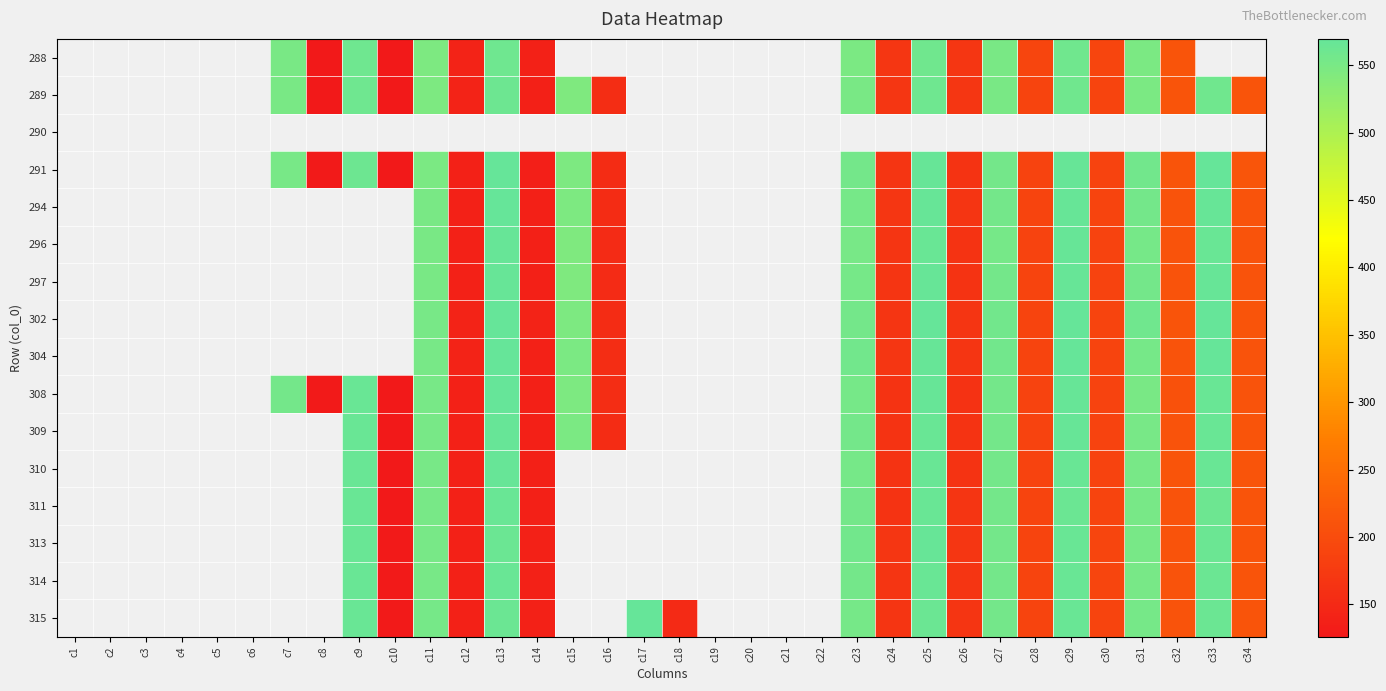

Reading right to left, transcribe all the data shown in this chart.

288: c34=0.0	c33=0.0	c32=211.8	c31=547.8	c30=191.1	c29=557.7	c28=190.3	c27=548.9	c26=168.0	c25=559.2	c24=168.6	c23=547.3	c22=0.0	c21=0.0	c20=0.0	c19=0.0	c18=0.0	c17=0.0	c16=0.0	c15=0.0	c14=139.0	c13=560.9	c12=140.3	c11=545.4	c10=127.2	c9=559.3	c8=127.2	c7=549.6	c6=0.0	c5=0.0	c4=0.0	c3=0.0	c2=0.0	c1=0.0
289: c34=211.4	c33=558.9	c32=211.4	c31=548.4	c30=190.0	c29=558.9	c28=190.0	c27=550.5	c26=167.5	c25=560.9	c24=167.8	c23=549.8	c22=0.0	c21=0.0	c20=0.0	c19=0.0	c18=0.0	c17=0.0	c16=156.1	c15=545.4	c14=138.0	c13=562.6	c12=139.9	c11=546.3	c10=126.4	c9=559.7	c8=126.8	c7=550.5	c6=0.0	c5=0.0	c4=0.0	c3=0.0	c2=0.0	c1=0.0
290: c34=0.0	c33=0.0	c32=0.0	c31=0.0	c30=0.0	c29=0.0	c28=0.0	c27=0.0	c26=0.0	c25=0.0	c24=0.0	c23=0.0	c22=0.0	c21=0.0	c20=0.0	c19=0.0	c18=0.0	c17=0.0	c16=0.0	c15=0.0	c14=0.0	c13=0.0	c12=0.0	c11=0.0	c10=0.0	c9=0.0	c8=0.0	c7=0.0	c6=0.0	c5=0.0	c4=0.0	c3=0.0	c2=0.0	c1=0.0
291: c34=212.6	c33=568.4	c32=211.0	c31=556.6	c30=187.6	c29=567.8	c28=188.2	c27=554.6	c26=165.3	c25=567.5	c24=167.0	c23=554.7	c22=0.0	c21=0.0	c20=0.0	c19=0.0	c18=0.0	c17=0.0	c16=154.9	c15=545.8	c14=135.7	c13=568.2	c12=139.5	c11=548.5	c10=125.9	c9=561.3	c8=127.8	c7=551.2	c6=0.0	c5=0.0	c4=0.0	c3=0.0	c2=0.0	c1=0.0
294: c34=210.5	c33=566.5	c32=210.2	c31=555.7	c30=188.5	c29=567.0	c28=188.6	c27=554.8	c26=166.7	c25=566.9	c24=167.8	c23=553.7	c22=0.0	c21=0.0	c20=0.0	c19=0.0	c18=0.0	c17=0.0	c16=154.9	c15=545.6	c14=137.4	c13=568.2	c12=139.3	c11=549.1	c10=0.0	c9=0.0	c8=0.0	c7=0.0	c6=0.0	c5=0.0	c4=0.0	c3=0.0	c2=0.0	c1=0.0
296: c34=209.6	c33=564.8	c32=209.8	c31=553.7	c30=187.9	c29=566.2	c28=188.2	c27=553.8	c26=165.1	c25=564.7	c24=166.1	c23=551.8	c22=0.0	c21=0.0	c20=0.0	c19=0.0	c18=0.0	c17=0.0	c16=153.2	c15=544.7	c14=137.3	c13=567.2	c12=138.4	c11=549.0	c10=0.0	c9=0.0	c8=0.0	c7=0.0	c6=0.0	c5=0.0	c4=0.0	c3=0.0	c2=0.0	c1=0.0
297: c34=209.7	c33=567.4	c32=210.3	c31=555.3	c30=187.7	c29=567.9	c28=188.5	c27=555.3	c26=165.3	c25=566.2	c24=166.3	c23=553.3	c22=0.0	c21=0.0	c20=0.0	c19=0.0	c18=0.0	c17=0.0	c16=153.5	c15=545.4	c14=136.9	c13=567.2	c12=138.7	c11=550.0	c10=0.0	c9=0.0	c8=0.0	c7=0.0	c6=0.0	c5=0.0	c4=0.0	c3=0.0	c2=0.0	c1=0.0
302: c34=211.2	c33=569.1	c32=211.7	c31=558.7	c30=188.5	c29=569.3	c28=189.2	c27=557.2	c26=166.8	c25=568.3	c24=167.5	c23=555.4	c22=0.0	c21=0.0	c20=0.0	c19=0.0	c18=0.0	c17=0.0	c16=155.3	c15=546.8	c14=140.1	c13=569.7	c12=140.0	c11=550.8	c10=0.0	c9=0.0	c8=0.0	c7=0.0	c6=0.0	c5=0.0	c4=0.0	c3=0.0	c2=0.0	c1=0.0
304: c34=210.6	c33=569.5	c32=210.6	c31=552.9	c30=188.9	c29=568.5	c28=189.5	c27=556.5	c26=166.9	c25=567.9	c24=167.6	c23=556.4	c22=0.0	c21=0.0	c20=0.0	c19=0.0	c18=0.0	c17=0.0	c16=155.8	c15=547.5	c14=139.4	c13=569.1	c12=140.1	c11=552.1	c10=0.0	c9=0.0	c8=0.0	c7=0.0	c6=0.0	c5=0.0	c4=0.0	c3=0.0	c2=0.0	c1=0.0
308: c34=210.6	c33=566.0	c32=208.9	c31=549.7	c30=187.2	c29=566.7	c28=187.0	c27=554.6	c26=163.4	c25=566.3	c24=164.4	c23=554.0	c22=0.0	c21=0.0	c20=0.0	c19=0.0	c18=0.0	c17=0.0	c16=156.1	c15=546.7	c14=137.0	c13=568.4	c12=139.7	c11=551.0	c10=127.5	c9=564.7	c8=128.2	c7=555.3	c6=0.0	c5=0.0	c4=0.0	c3=0.0	c2=0.0	c1=0.0
309: c34=211.5	c33=565.3	c32=210.3	c31=551.9	c30=187.6	c29=567.3	c28=187.9	c27=555.6	c26=164.4	c25=566.0	c24=164.8	c23=554.2	c22=0.0	c21=0.0	c20=0.0	c19=0.0	c18=0.0	c17=0.0	c16=154.1	c15=547.2	c14=137.1	c13=567.4	c12=139.5	c11=551.3	c10=127.1	c9=565.1	c8=0.0	c7=0.0	c6=0.0	c5=0.0	c4=0.0	c3=0.0	c2=0.0	c1=0.0
310: c34=211.5	c33=565.2	c32=210.9	c31=551.3	c30=188.2	c29=565.9	c28=188.3	c27=555.2	c26=165.2	c25=565.4	c24=165.1	c23=554.1	c22=0.0	c21=0.0	c20=0.0	c19=0.0	c18=0.0	c17=0.0	c16=0.0	c15=0.0	c14=137.7	c13=566.7	c12=139.4	c11=551.9	c10=127.5	c9=565.2	c8=0.0	c7=0.0	c6=0.0	c5=0.0	c4=0.0	c3=0.0	c2=0.0	c1=0.0
311: c34=212.3	c33=562.1	c32=210.5	c31=551.0	c30=189.1	c29=564.3	c28=189.0	c27=555.1	c26=165.9	c25=565.4	c24=165.6	c23=554.5	c22=0.0	c21=0.0	c20=0.0	c19=0.0	c18=0.0	c17=0.0	c16=0.0	c15=0.0	c14=138.0	c13=565.9	c12=139.1	c11=551.9	c10=127.5	c9=565.5	c8=0.0	c7=0.0	c6=0.0	c5=0.0	c4=0.0	c3=0.0	c2=0.0	c1=0.0
313: c34=211.7	c33=563.1	c32=209.7	c31=551.5	c30=190.6	c29=565.7	c28=189.8	c27=555.2	c26=167.6	c25=566.5	c24=167.6	c23=555.8	c22=0.0	c21=0.0	c20=0.0	c19=0.0	c18=0.0	c17=0.0	c16=0.0	c15=0.0	c14=138.6	c13=564.1	c12=139.3	c11=551.0	c10=128.7	c9=565.4	c8=0.0	c7=0.0	c6=0.0	c5=0.0	c4=0.0	c3=0.0	c2=0.0	c1=0.0
314: c34=211.8	c33=562.9	c32=210.4	c31=552.3	c30=190.6	c29=564.7	c28=190.0	c27=554.7	c26=167.1	c25=564.6	c24=167.4	c23=554.6	c22=0.0	c21=0.0	c20=0.0	c19=0.0	c18=0.0	c17=0.0	c16=0.0	c15=0.0	c14=138.2	c13=564.8	c12=139.2	c11=552.0	c10=128.4	c9=566.2	c8=0.0	c7=0.0	c6=0.0	c5=0.0	c4=0.0	c3=0.0	c2=0.0	c1=0.0
315: c34=210.9	c33=563.6	c32=210.1	c31=553.8	c30=189.7	c29=564.8	c28=189.1	c27=555.2	c26=166.9	c25=563.6	c24=166.7	c23=554.0	c22=0.0	c21=0.0	c20=0.0	c19=0.0	c18=150.5	c17=568.1	c16=0.0	c15=0.0	c14=138.1	c13=564.0	c12=138.5	c11=552.6	c10=127.7	c9=565.5	c8=0.0	c7=0.0	c6=0.0	c5=0.0	c4=0.0	c3=0.0	c2=0.0	c1=0.0